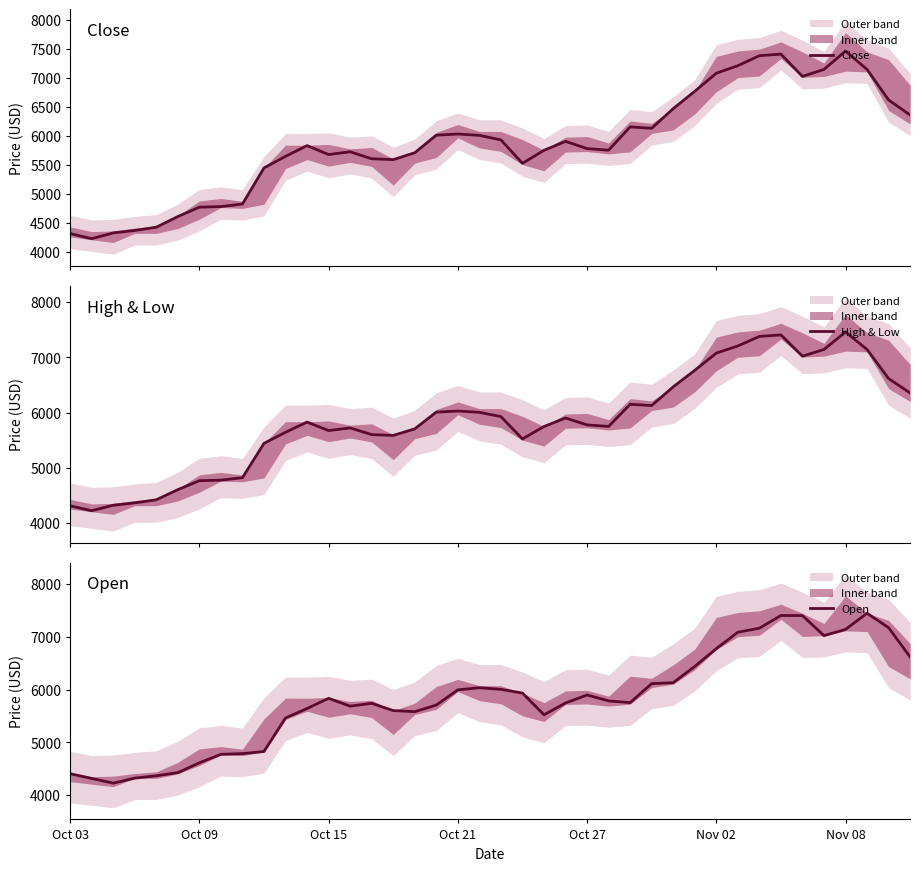

True or false: Close and Open cross at least once.

True